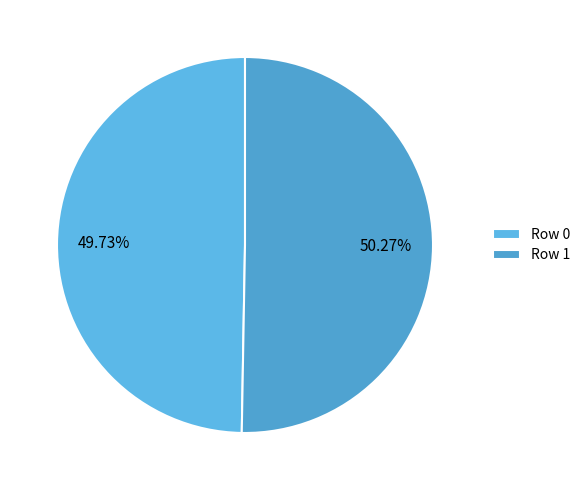

What portion of the pie excludes Row 0?

50.3%